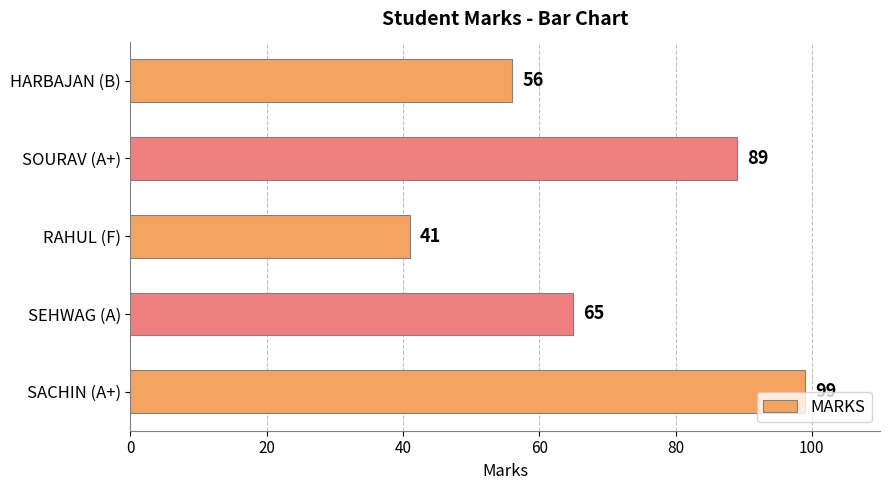

Are the bars grouped side by side (vs. stacked)?

No